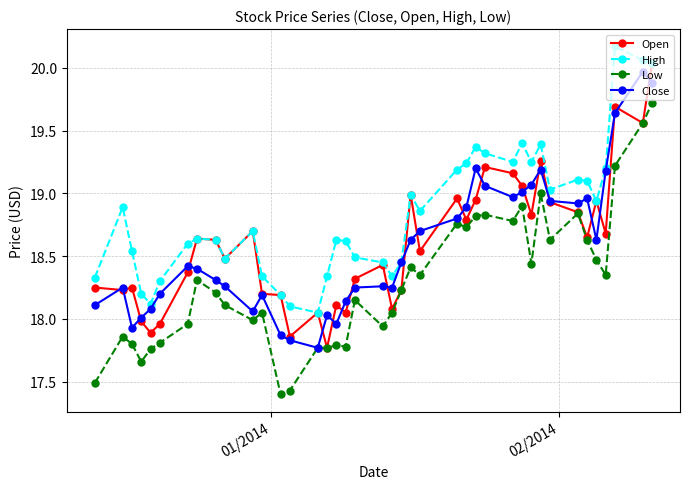

True or false: High and Low intersect in this chart.

False